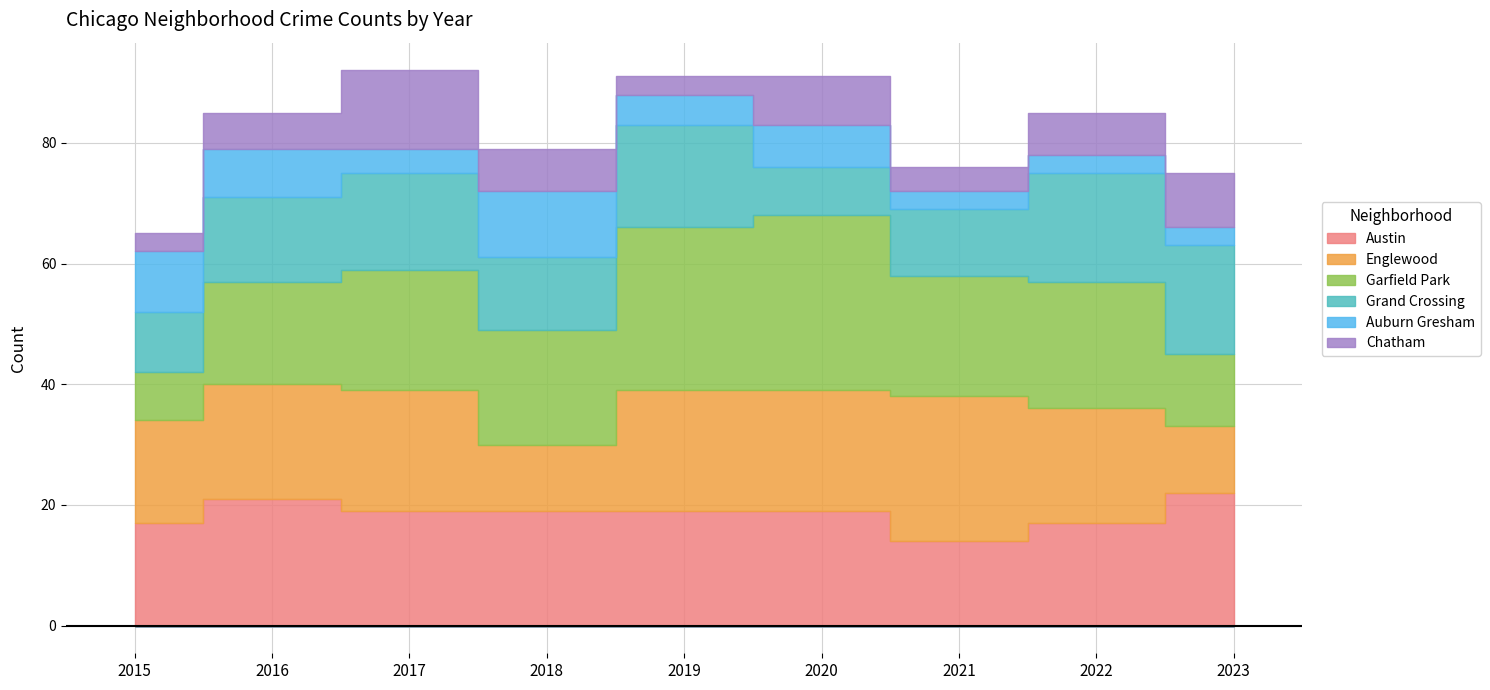

At which category does Garfield Park reach its first local valley?

2018